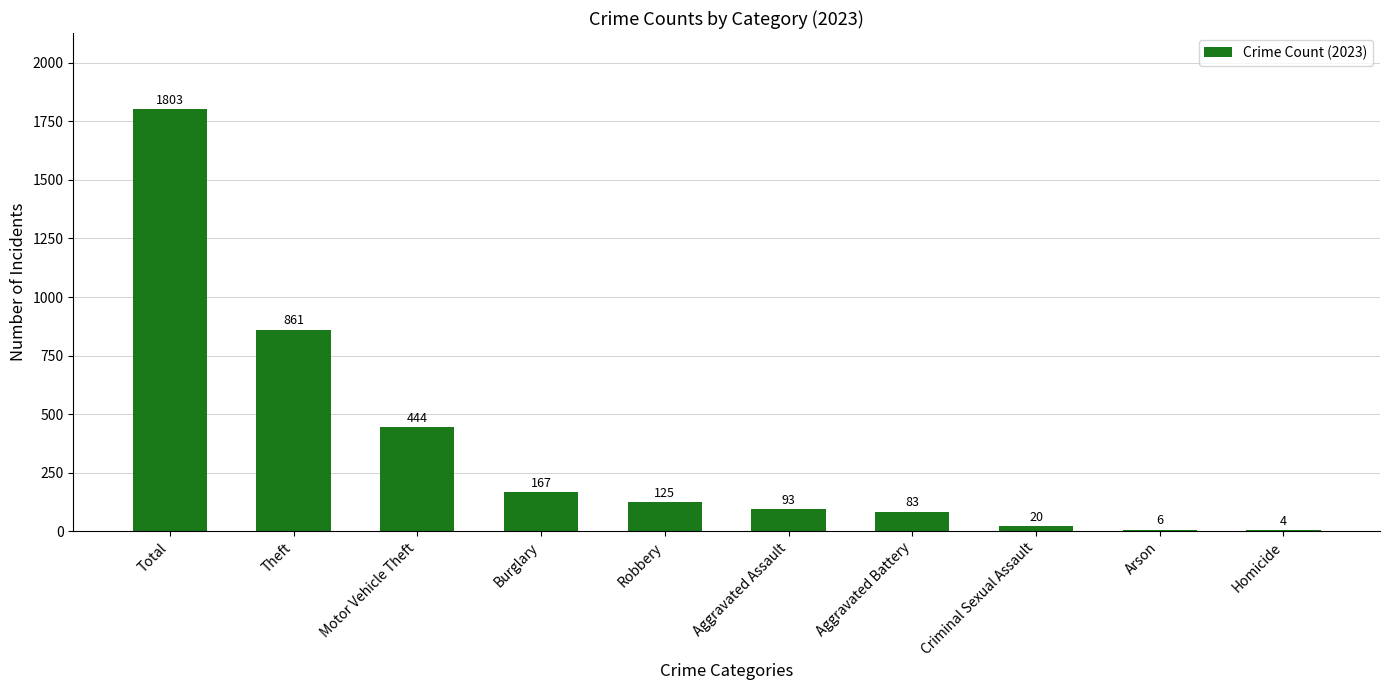

Count the number of categories in the chart.

10